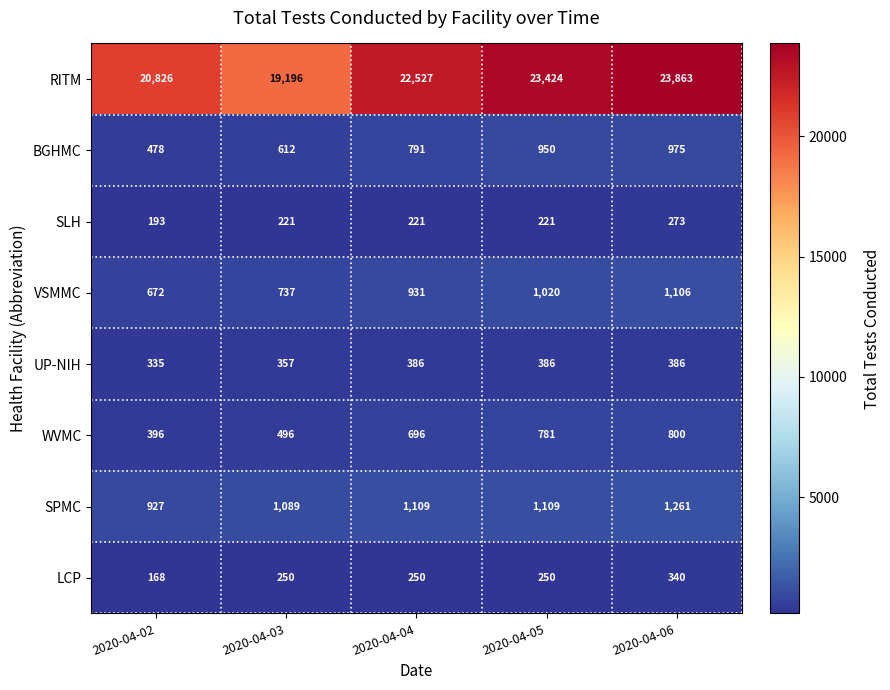

How many categories are shown in the chart?

5